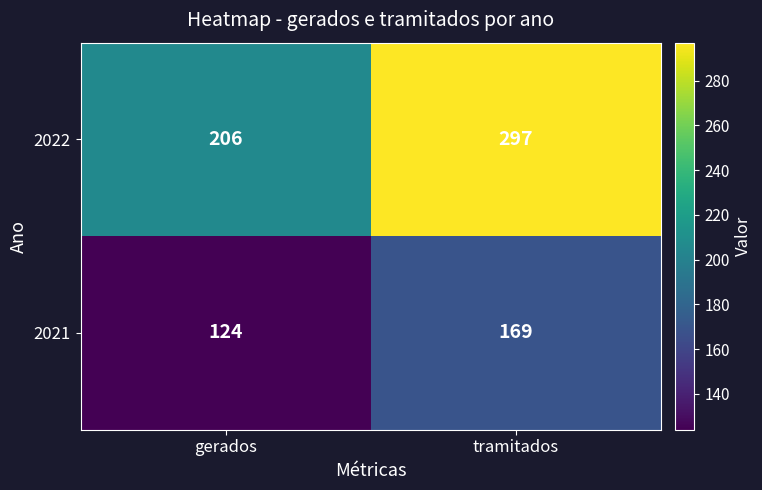

At which category does the chart reach its peak across all series?

tramitados